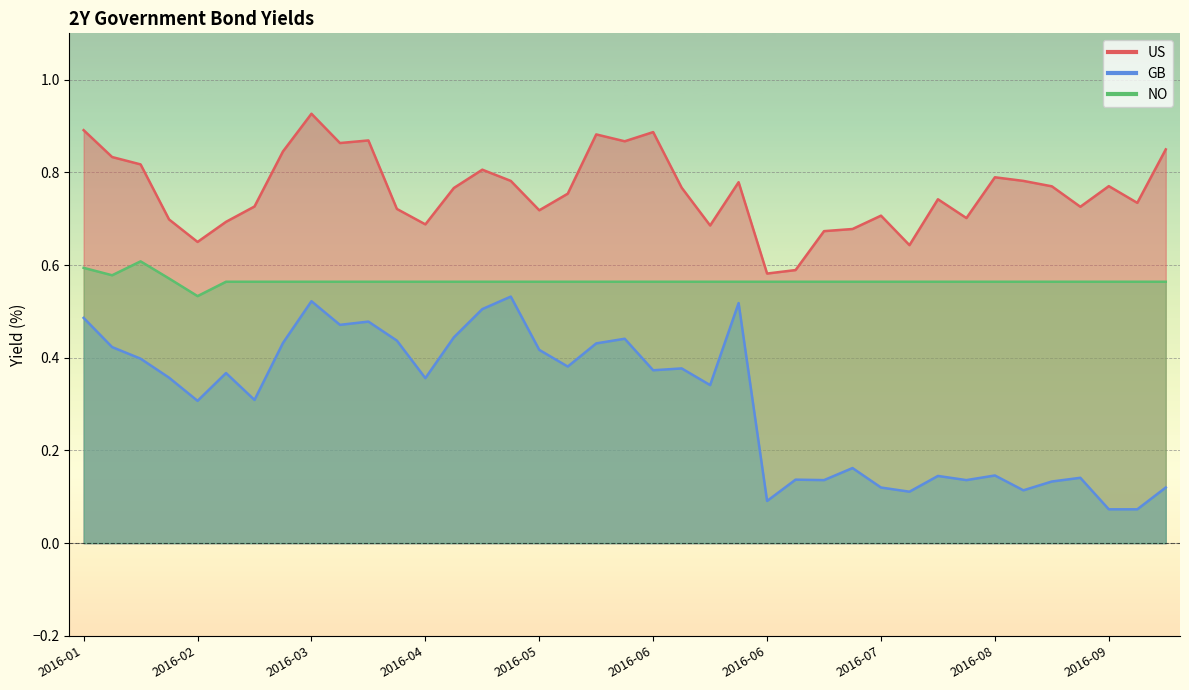

Rank the series by their maximum value, from highest to lowest.

US, NO, GB